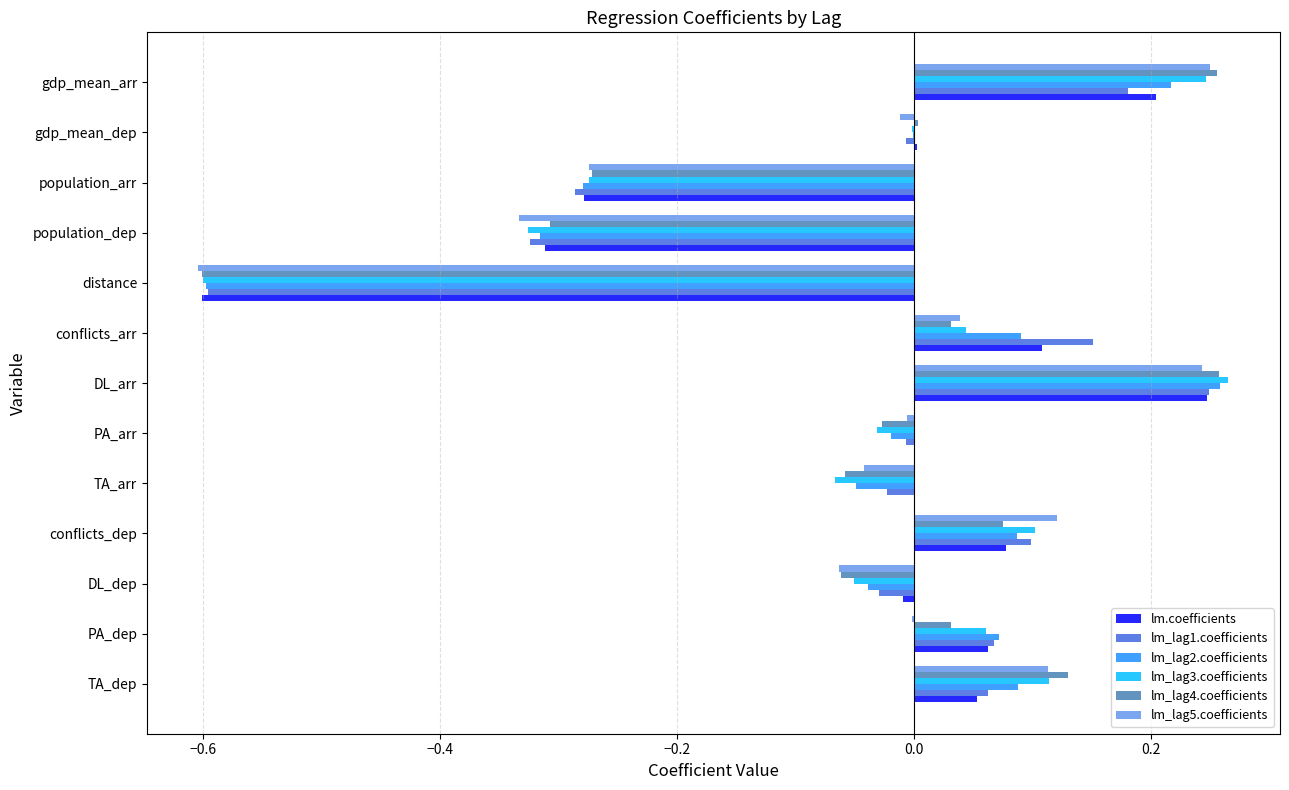

At which category is the sum across all series the highest?

DL_arr